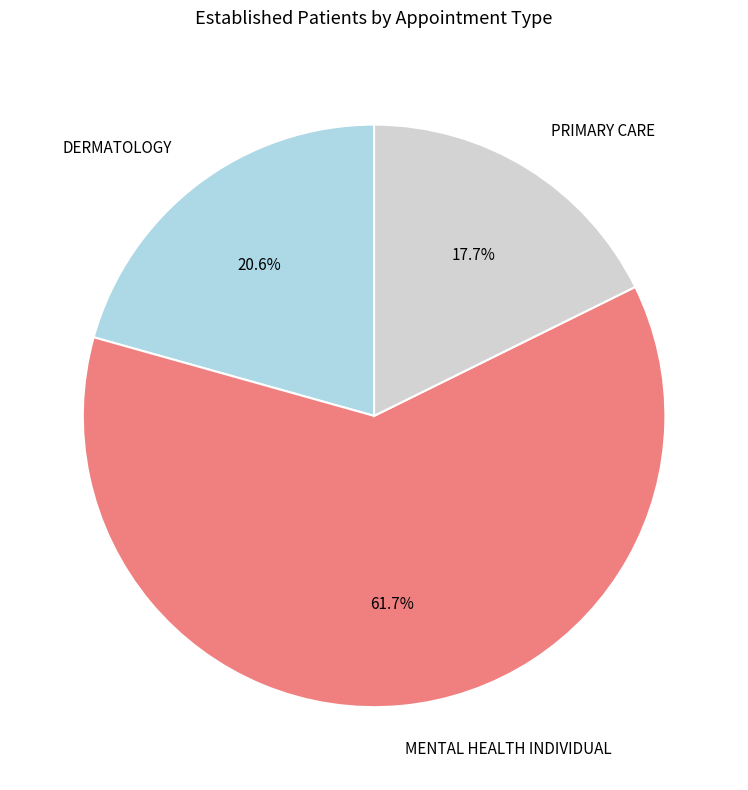

What percentage is the PRIMARY CARE slice, to the nearest percent?

18%